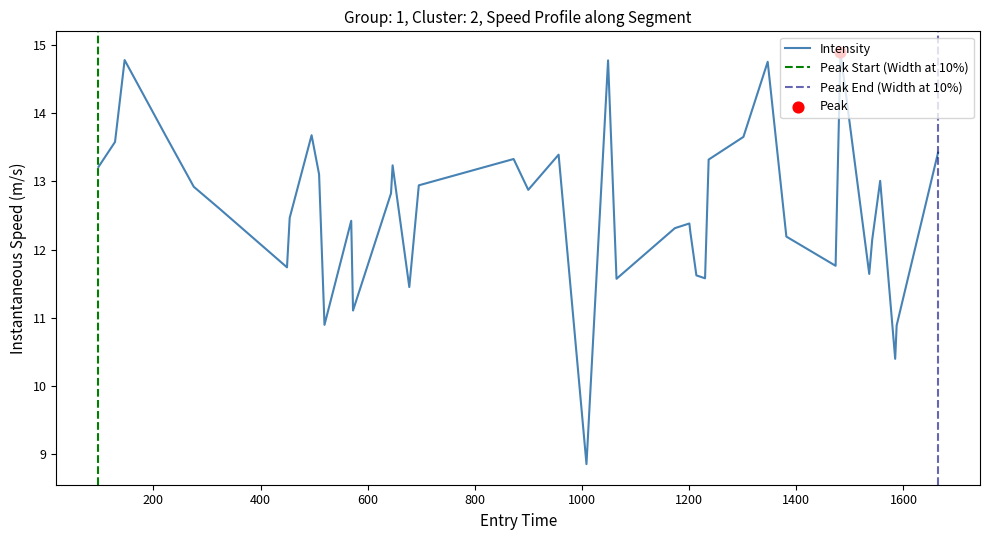

What is the maximum value for Intensity?

14.9